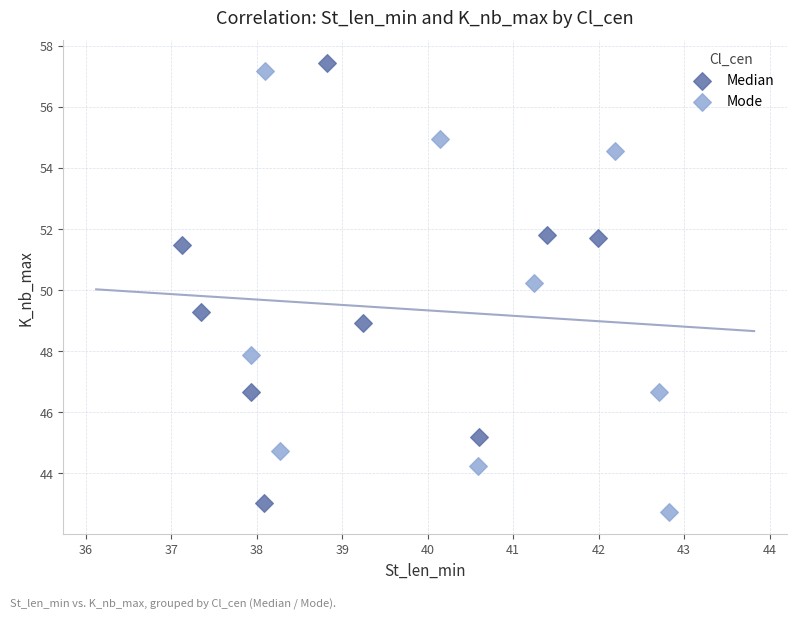

What are all the series names shown in the legend?

Median, Mode